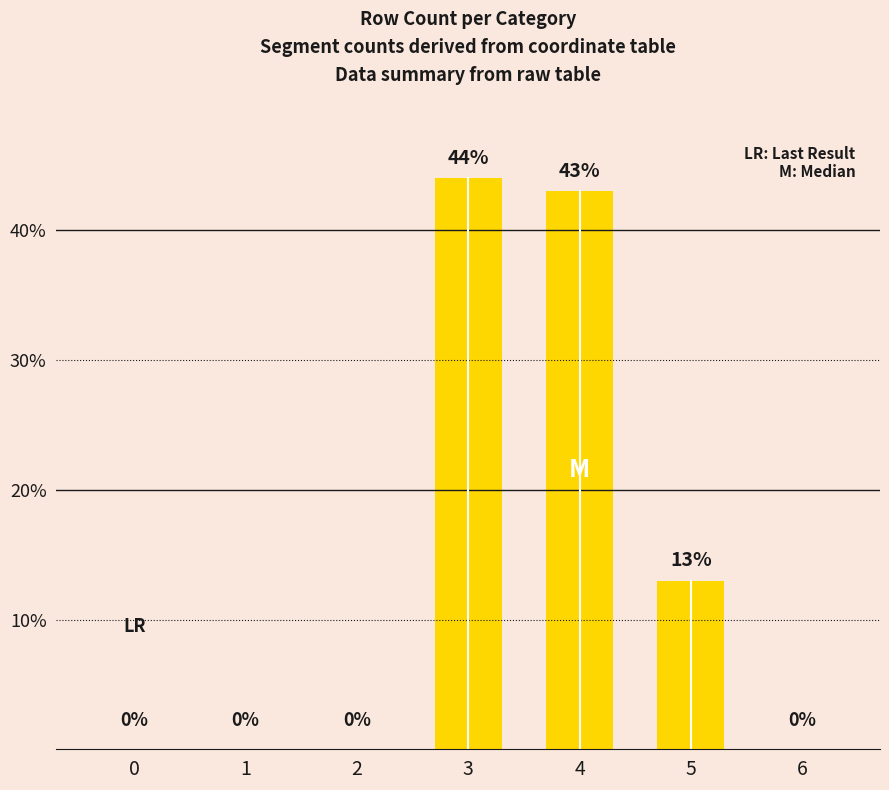

How many categories are shown in the chart?

7